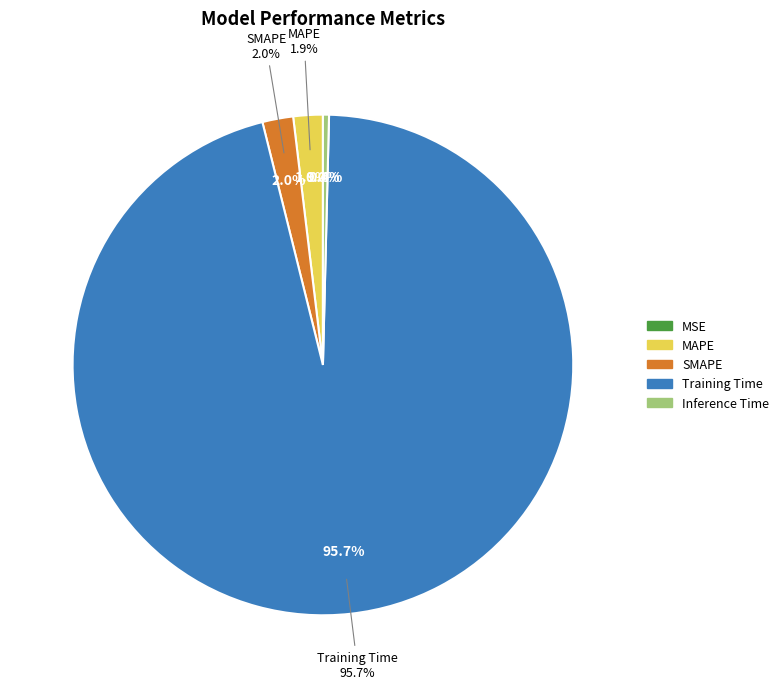

Does Training Time represent more than half of the total?

Yes